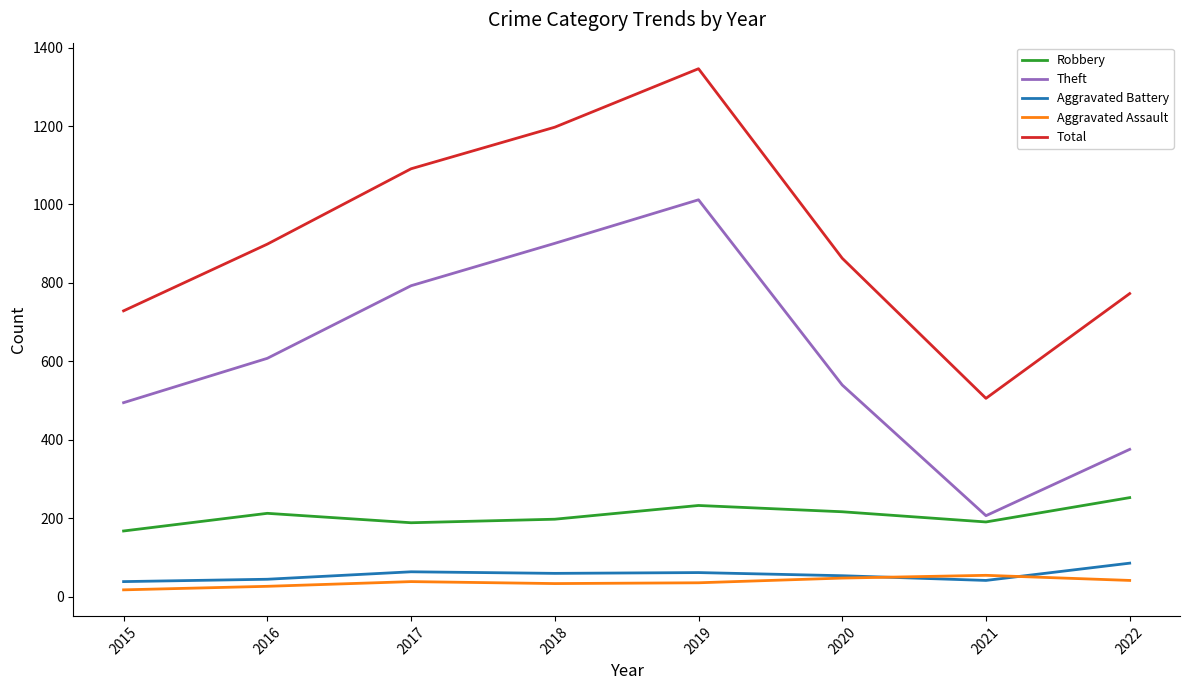

True or false: Aggravated Battery and Robbery cross at least once.

False